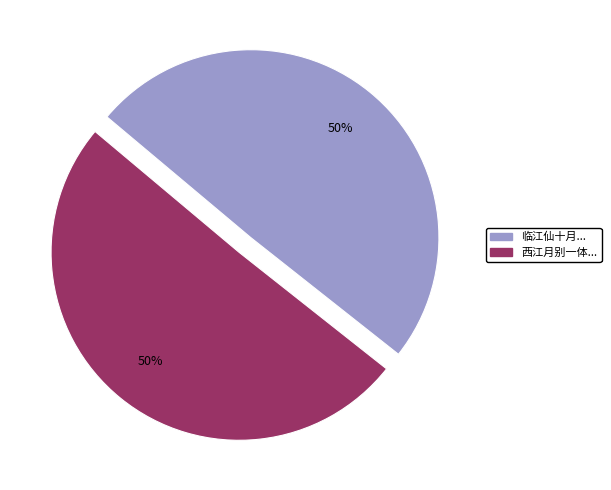

To the nearest percent, what is the average slice percentage?

50%